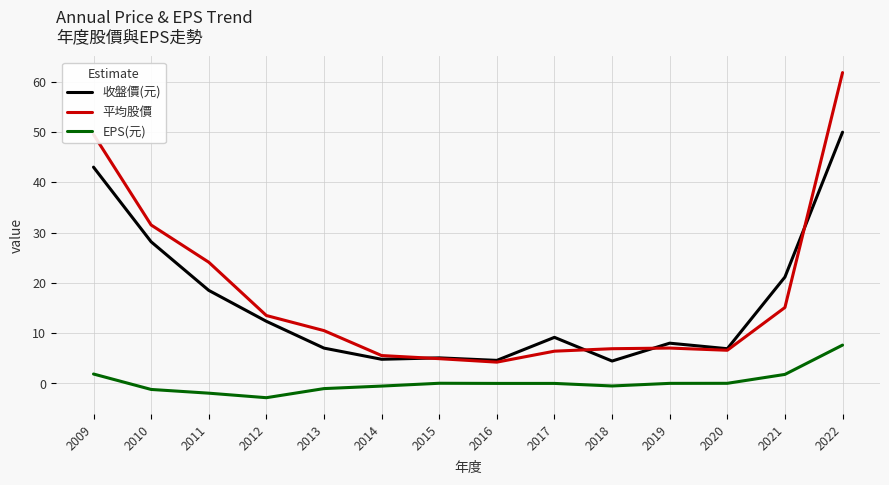

What is the spread (max minus min) of values at 2016?

4.6